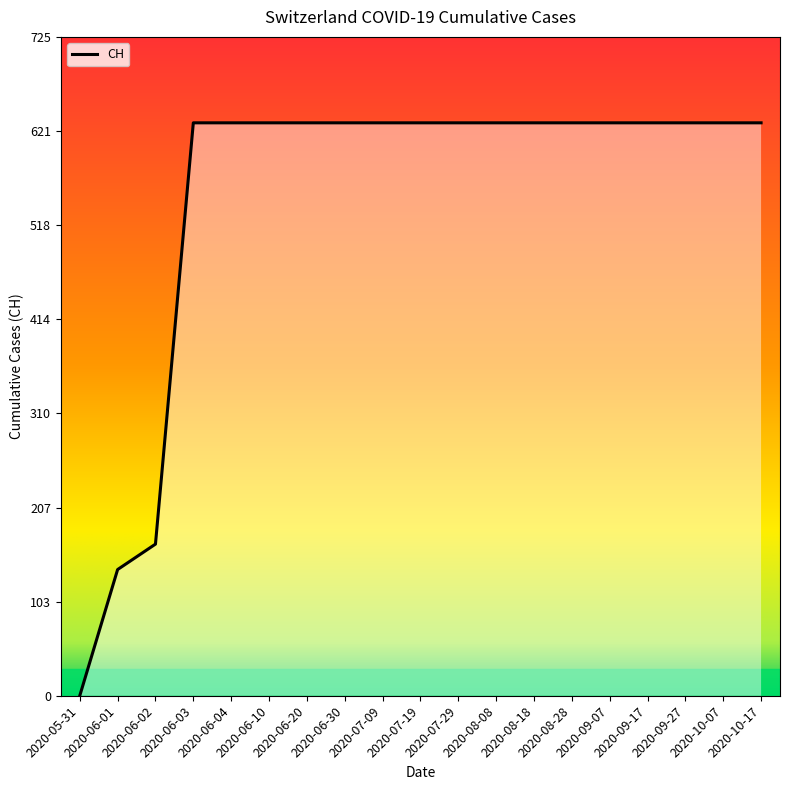

Approximately how many times larger is the value at 2020-07-09 compared to 2020-06-03?

1.0